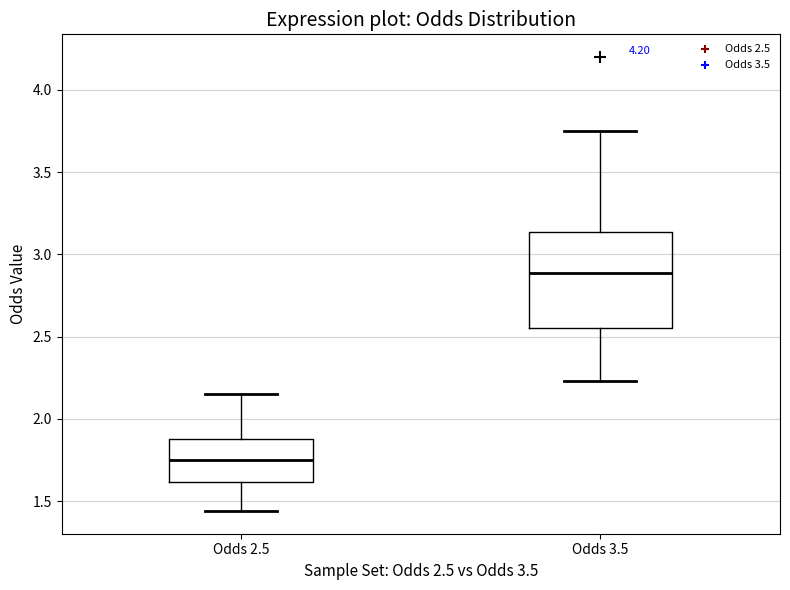

Reading left to right, transcribe this box plot: for each box, give where its median line is, the range the box spans, and where its two whiskers end, as read against the y-axis. The values are not printed on the chart, so give them approximately, as read against the axis.

Odds 2.5: median 1.75, box 1.60 to 1.90, whiskers 1.45 to 2.15
Odds 3.5: median 2.90, box 2.55 to 3.15, whiskers 2.25 to 3.75